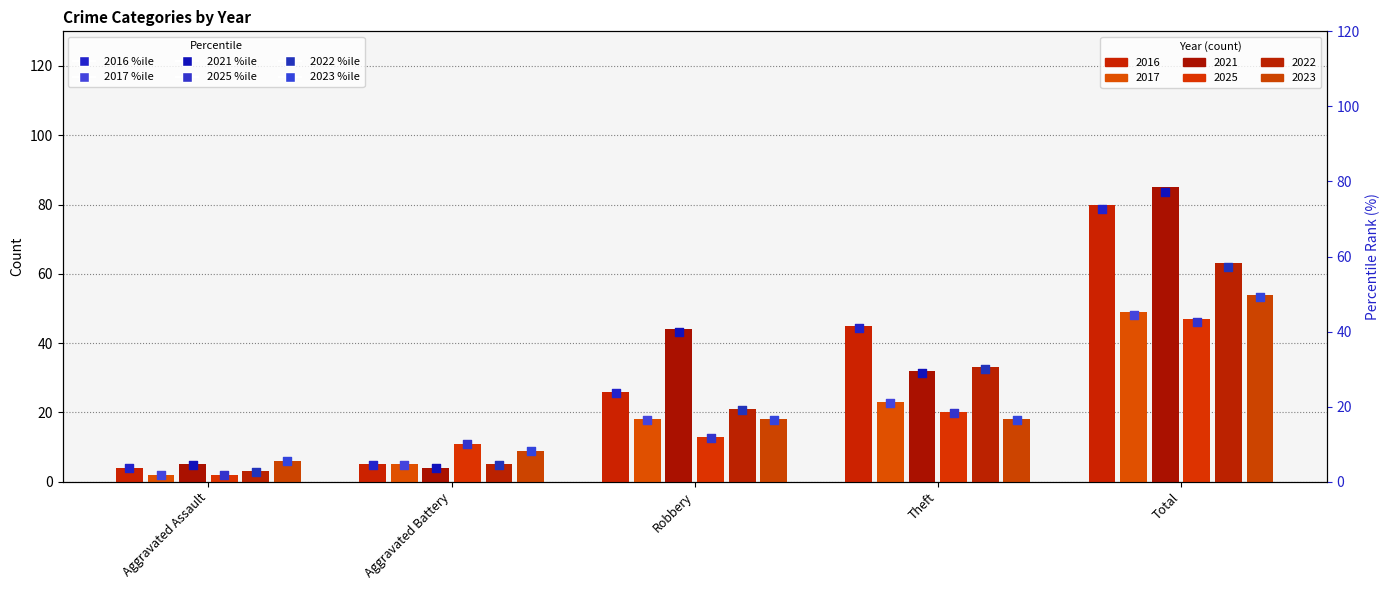

Which series contains the highest Y value?

2021 %ile